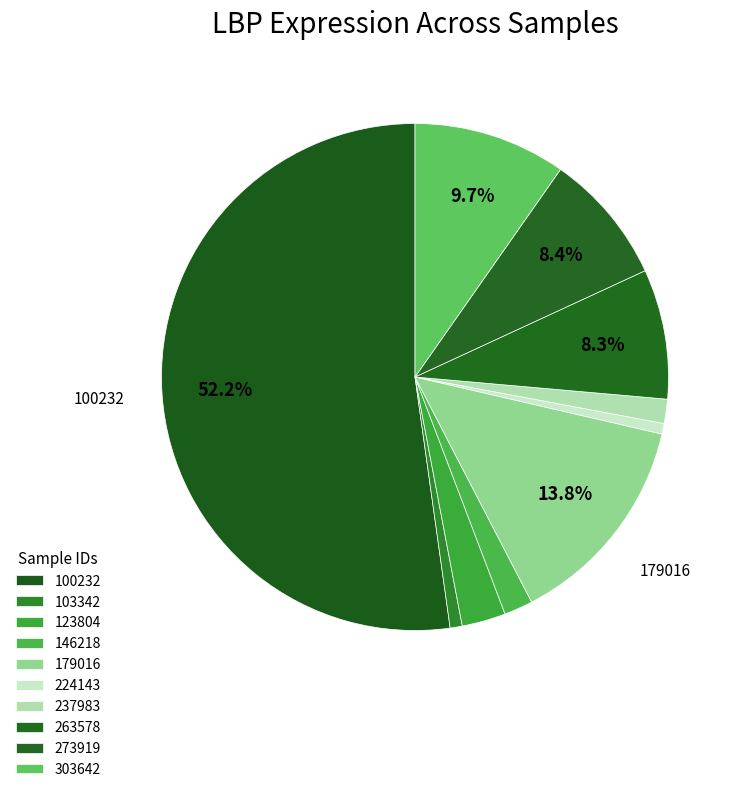

What is the majority slice?

100232